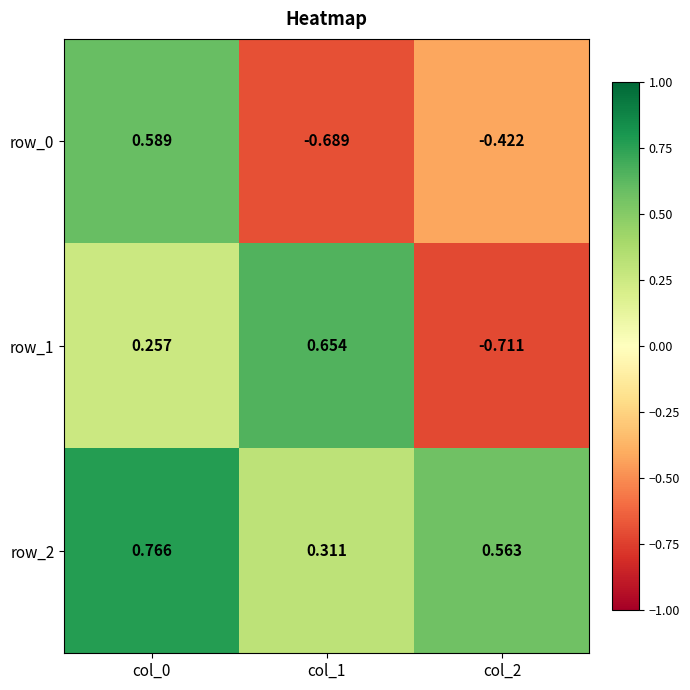

Which series changed the most between col_0 and col_2?

row_0